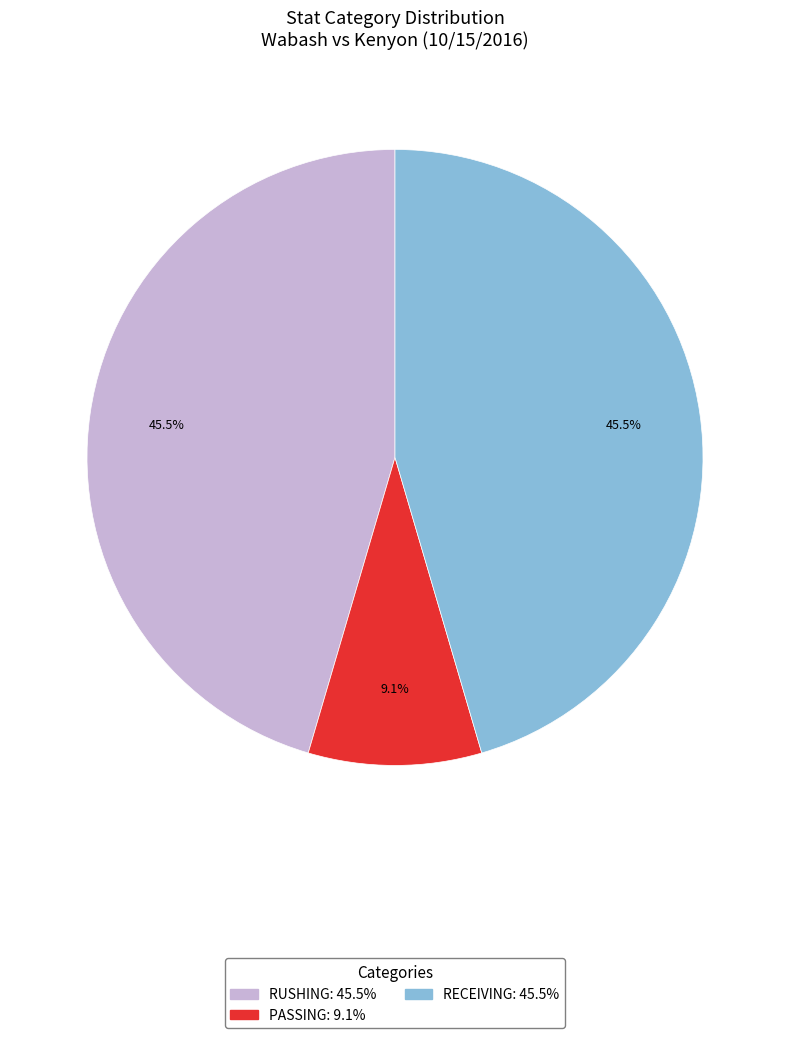

Is it true that PASSING is 9% of the pie?

True